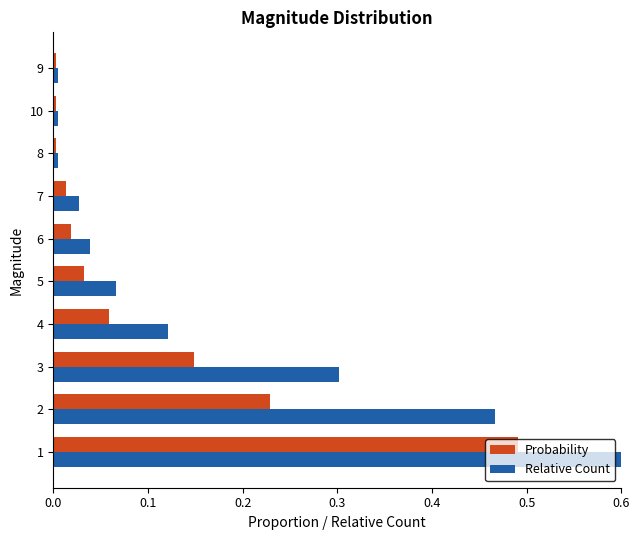

Between 8 and 9, which is larger?

8